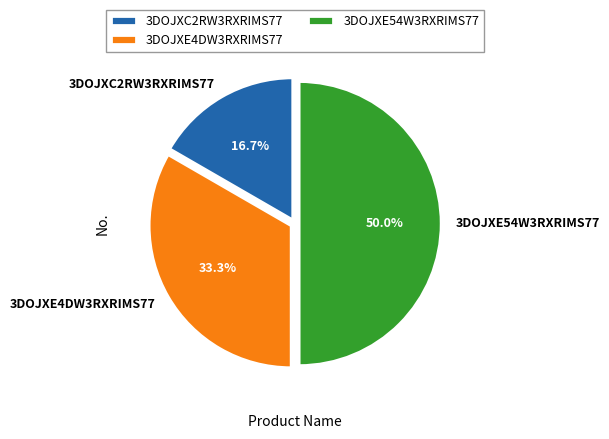

Which slice is the largest?

3DOJXE54W3RXRIMS77